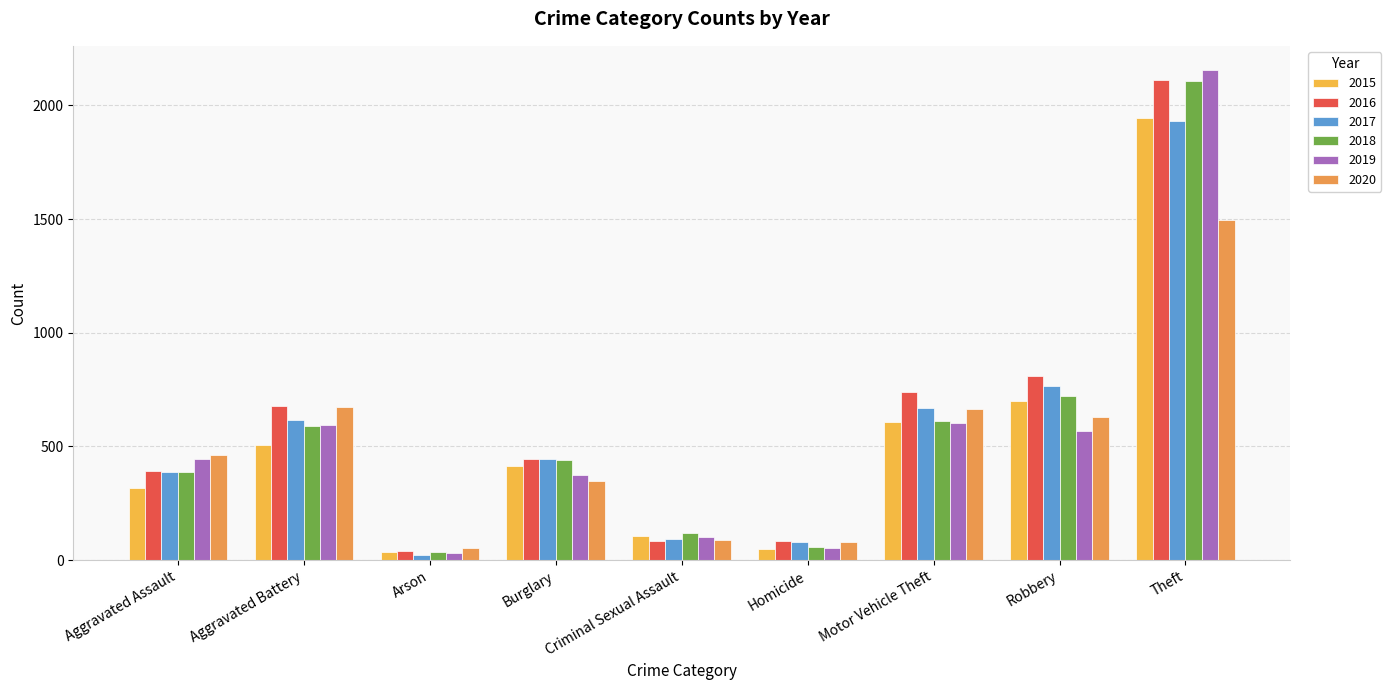

What is the highest value of the 2018 series?

2105